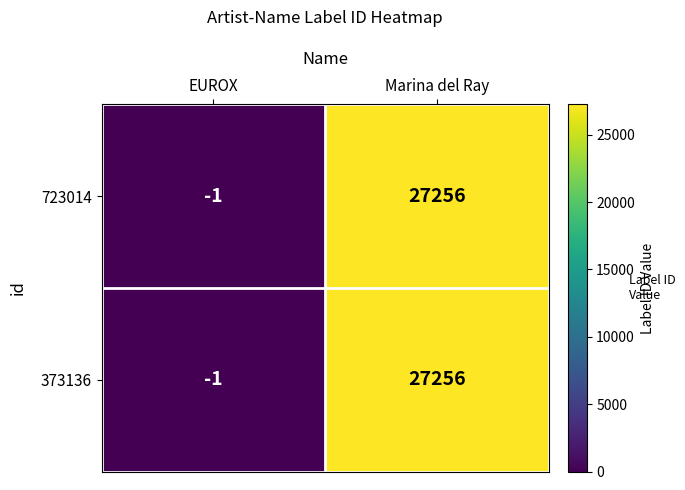

At how many categories does at least one series exceed 12240?

1